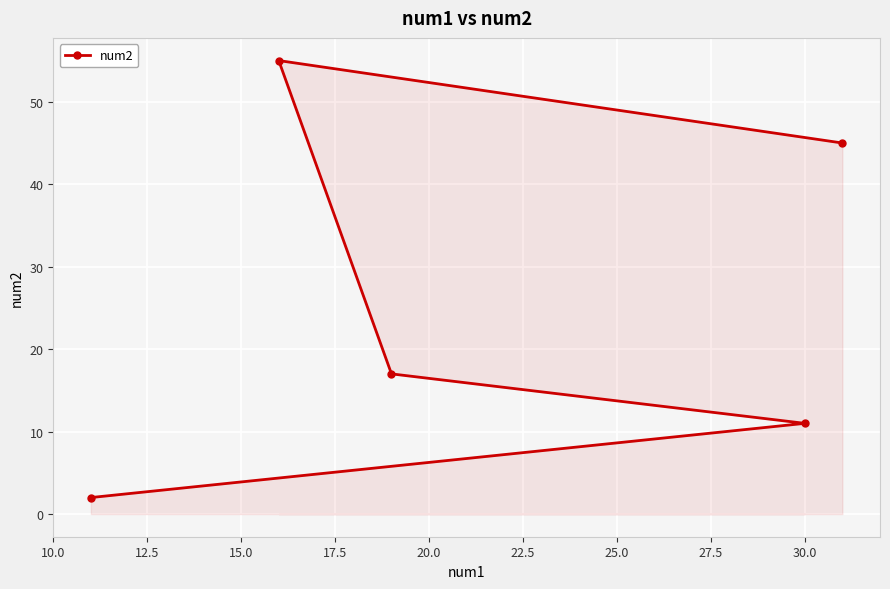

How many categories are shown in the chart?

5